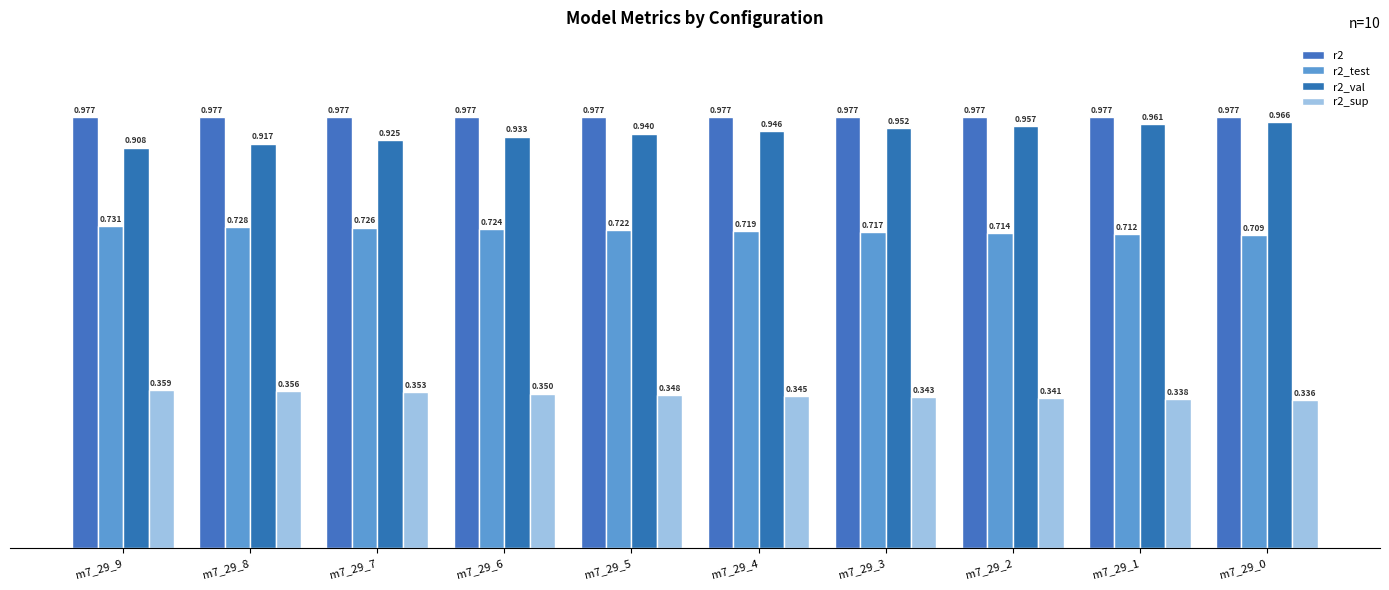

Which series changed the most between m7_29_4 and m7_29_2?

r2_val